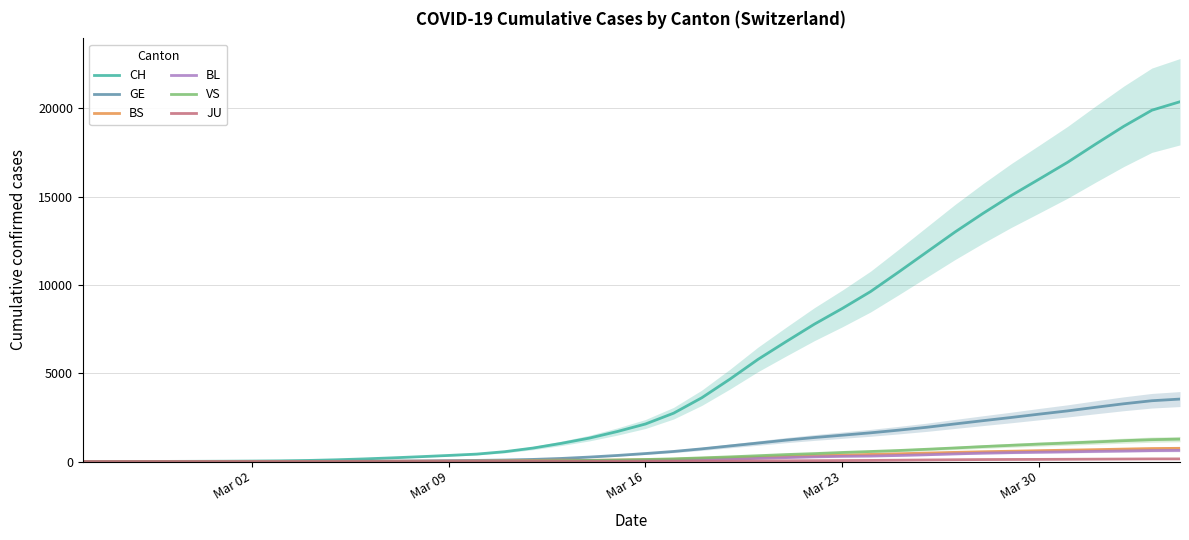

How many lines are shown in the chart?

6